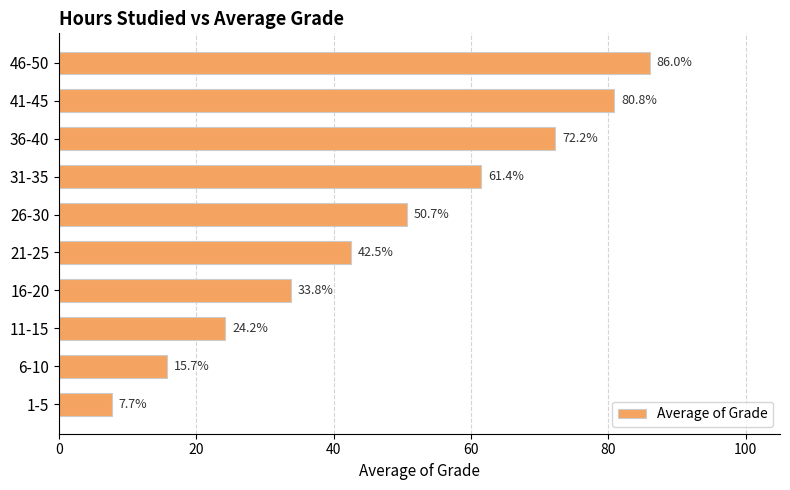

Rank the categories by value from lowest to highest.

1-5, 6-10, 11-15, 16-20, 21-25, 26-30, 31-35, 36-40, 41-45, 46-50